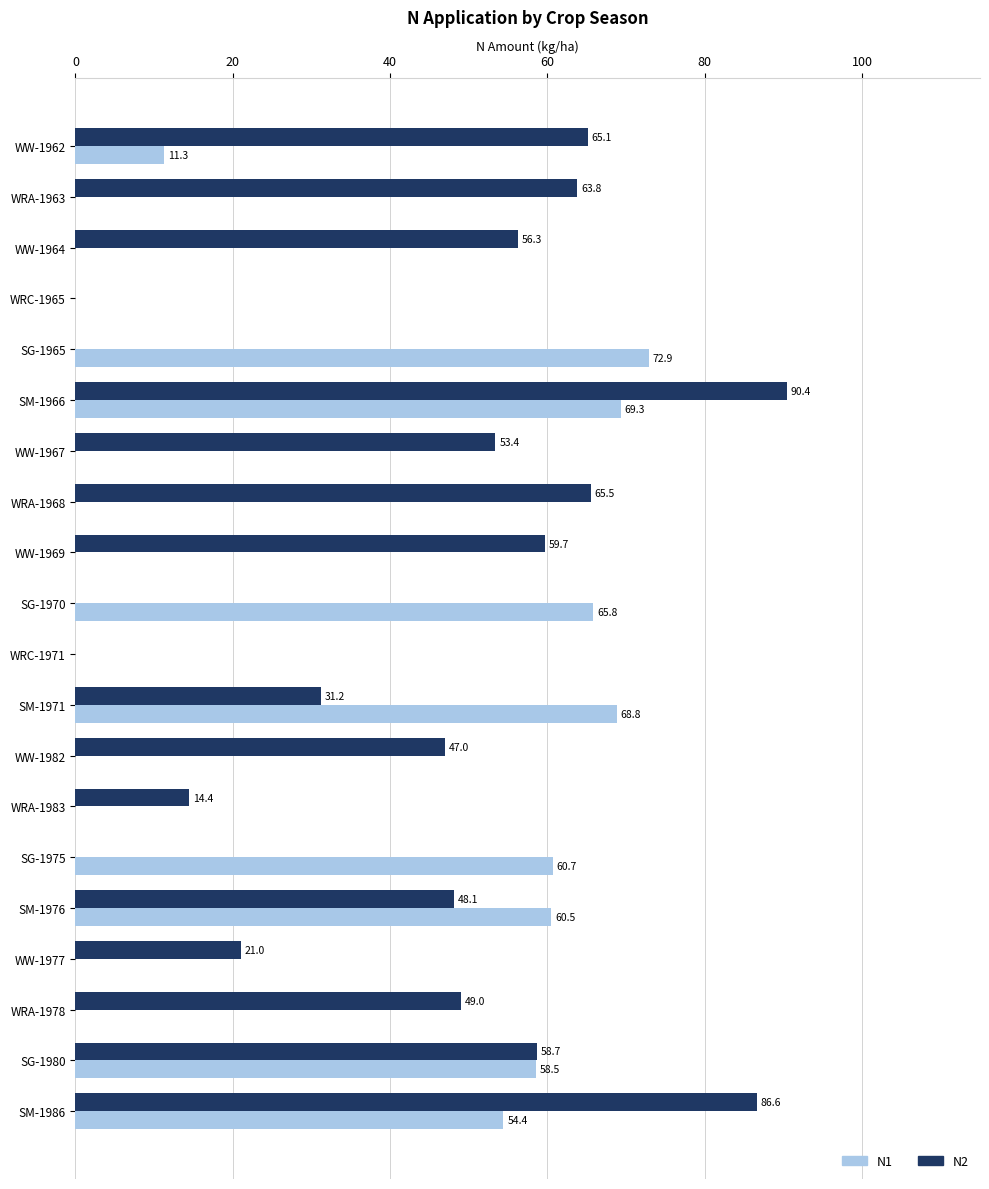

What are all the series names shown in the legend?

N1, N2